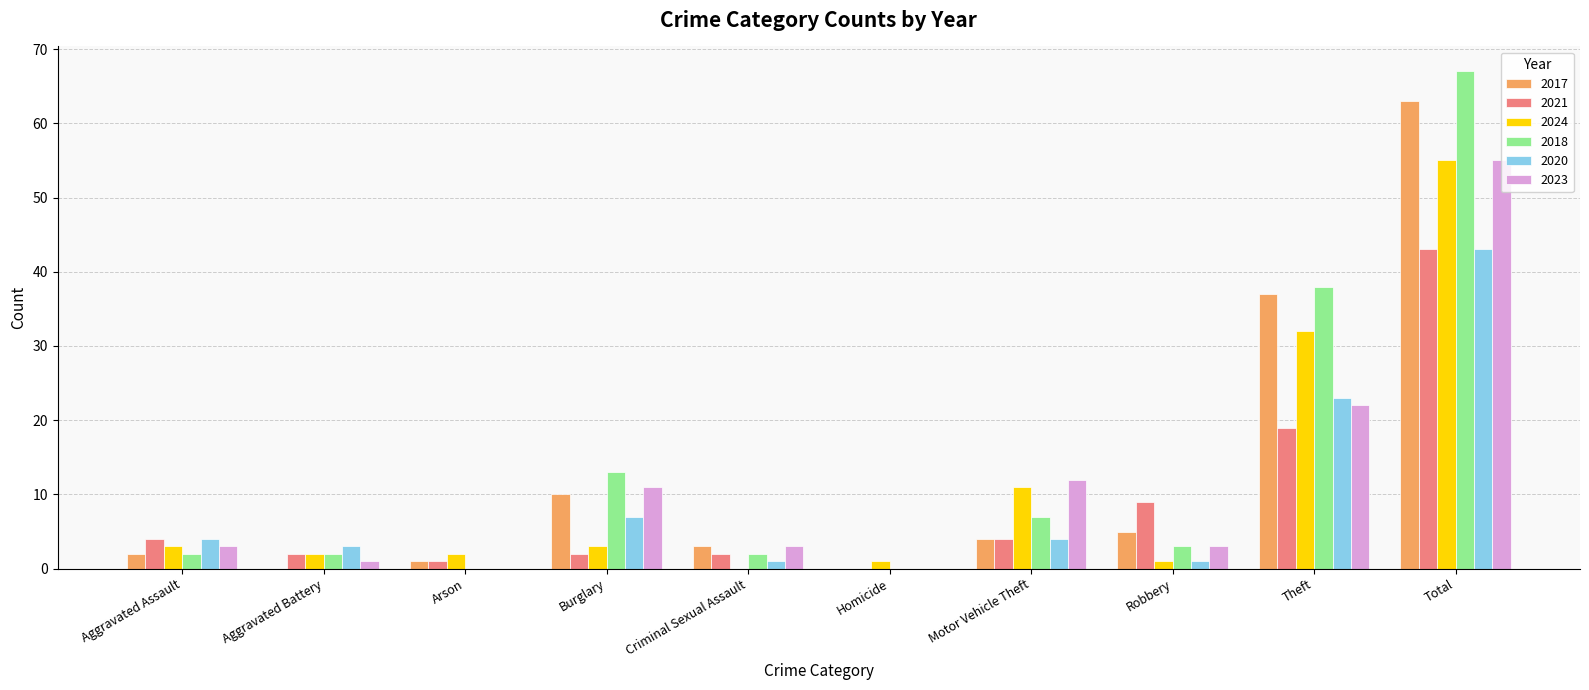

What is the greatest value displayed?

67